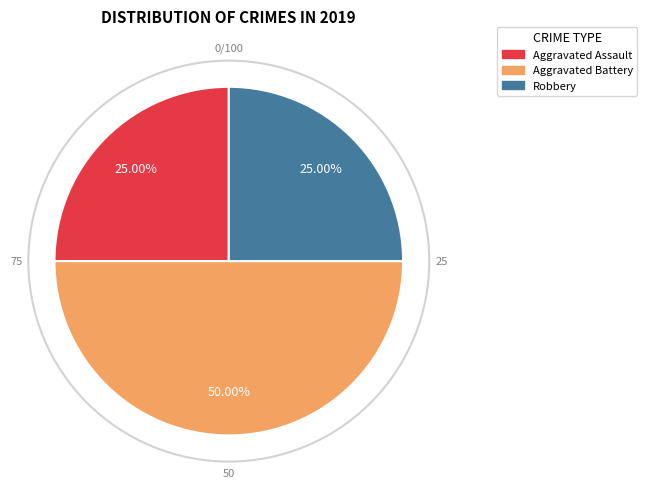

What is the largest slice in the pie chart?

Aggravated Battery